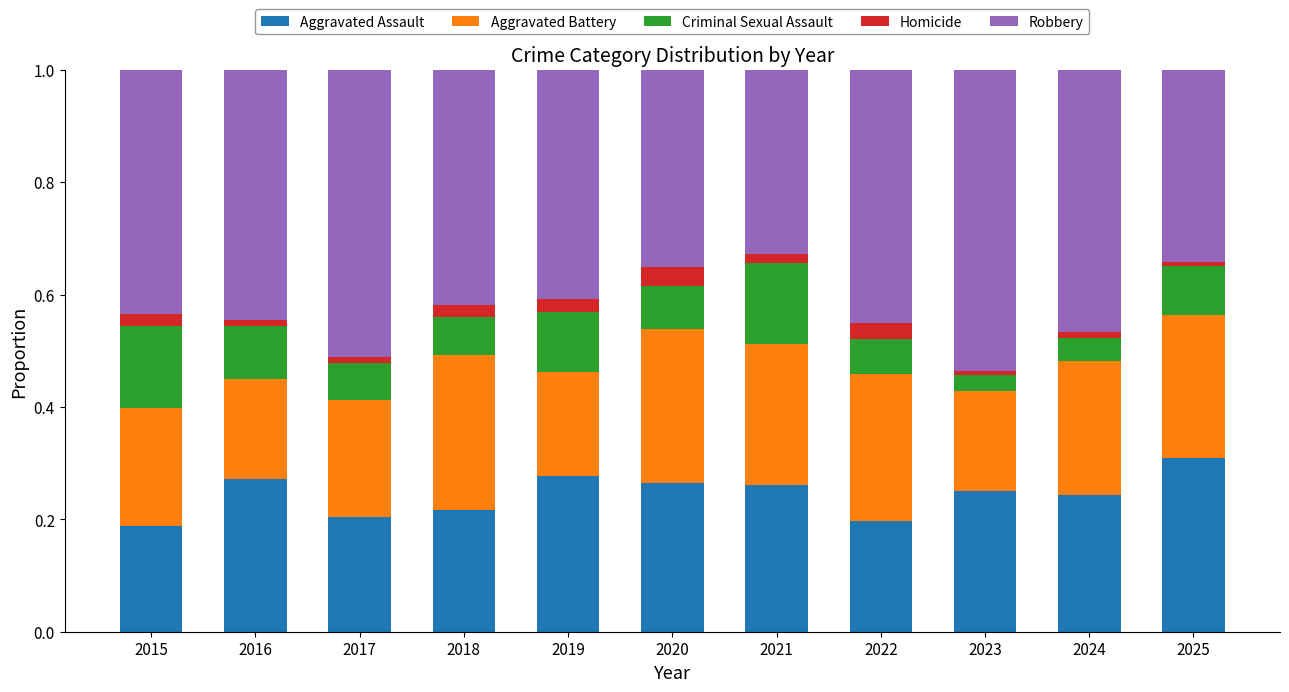

What is the sum of all Aggravated Assault values?

2.7